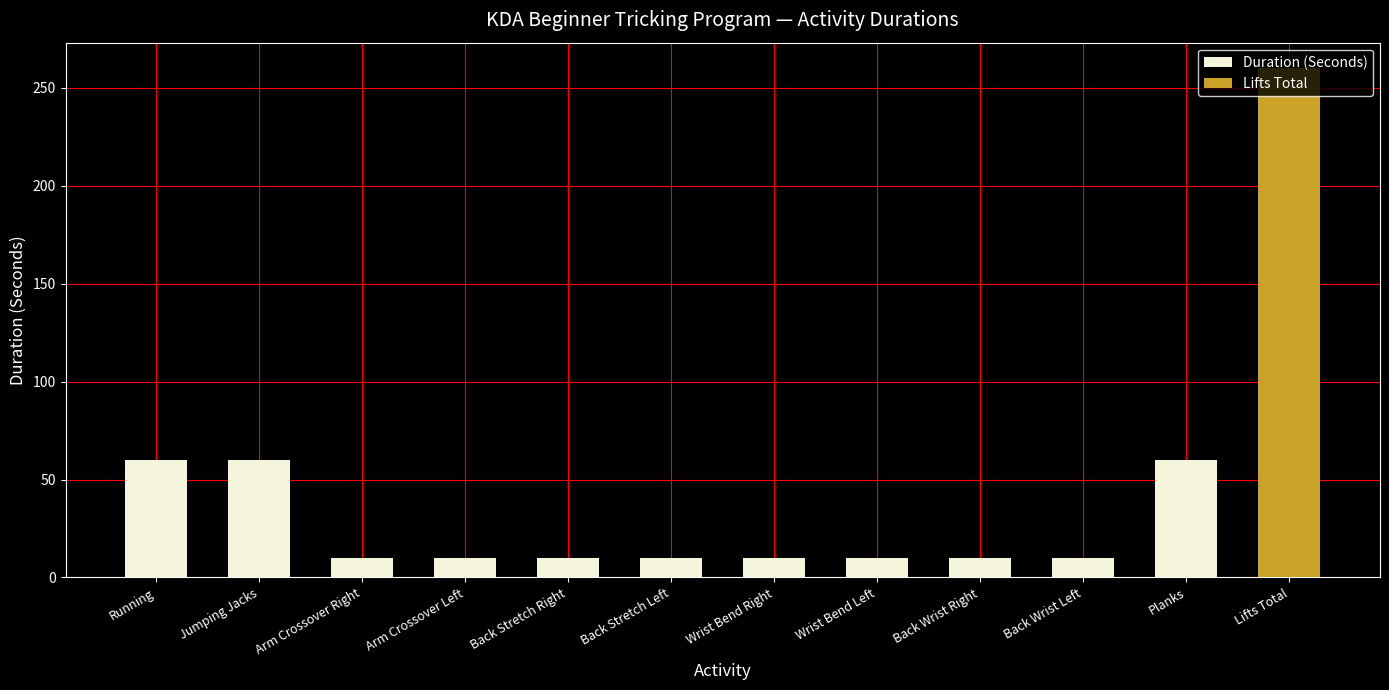

How many data points does each series have?

11